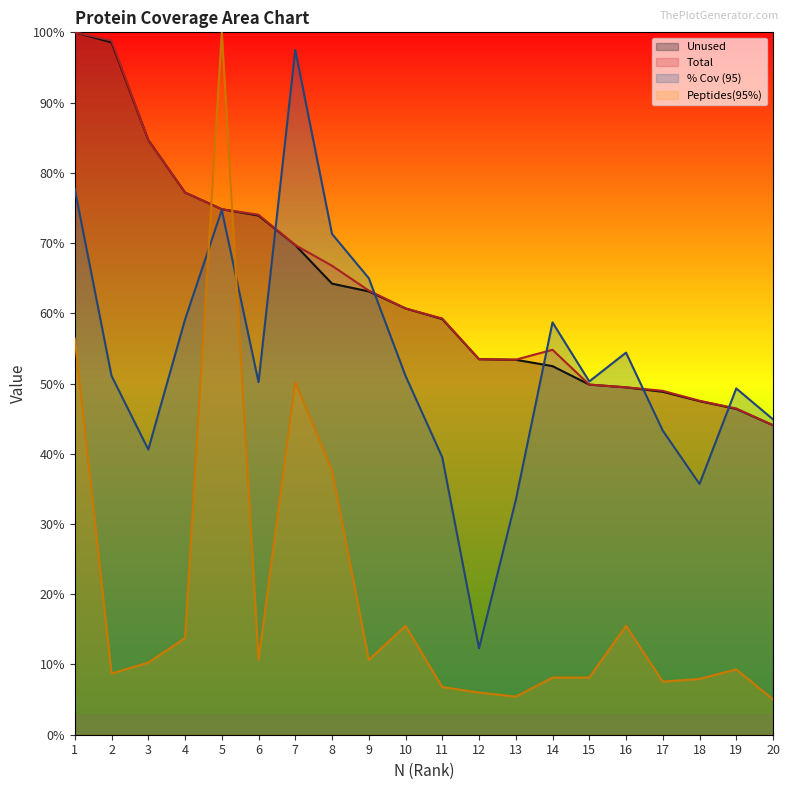

What is the sum of the Total values at 19 and 18?

94.0